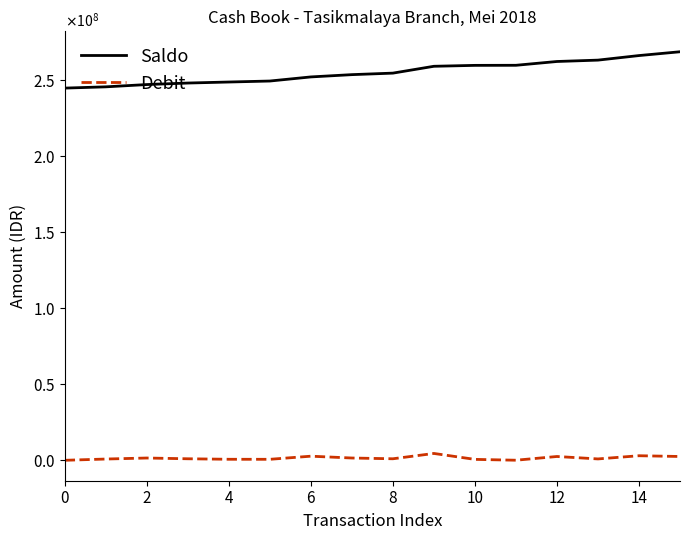

What are all the series names shown in the legend?

Saldo, Debit